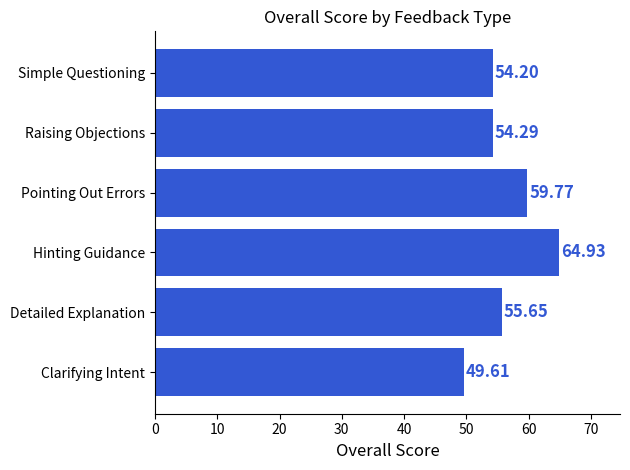

Approximately how many times larger is the value at Hinting Guidance compared to Pointing Out Errors?

1.1